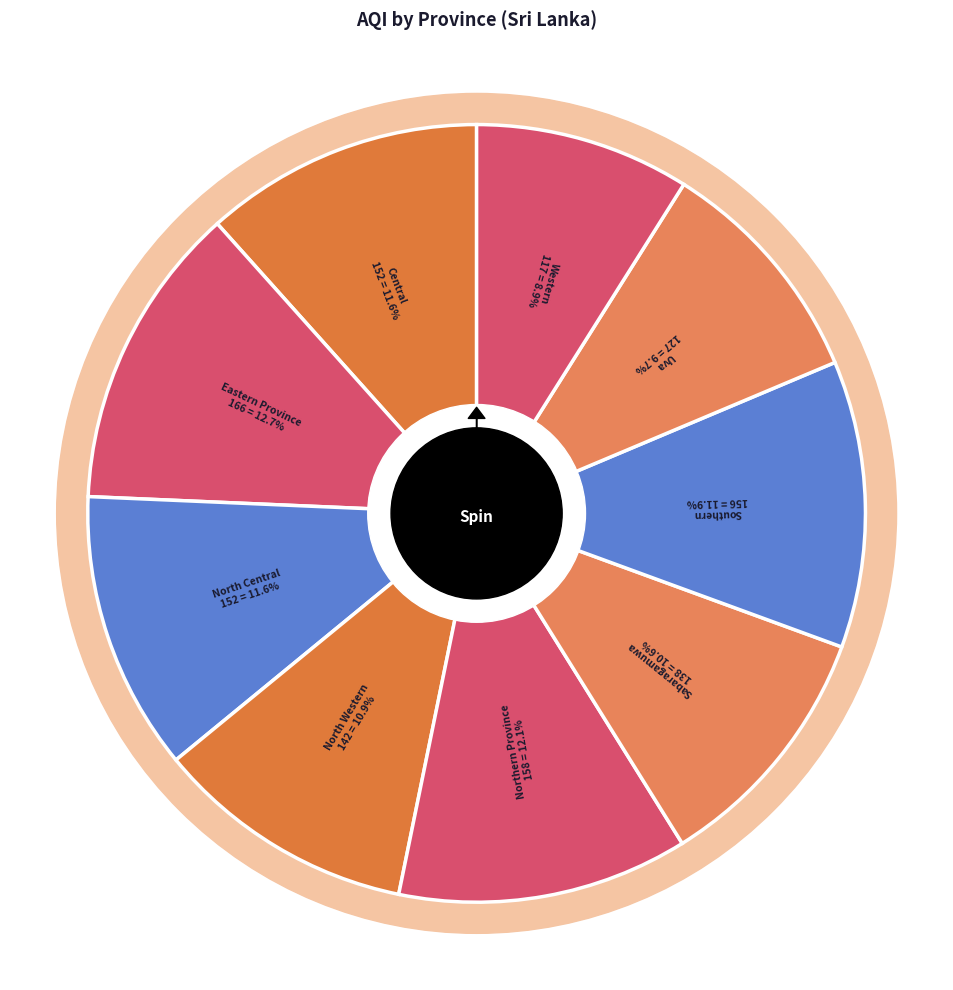

Which category has the biggest portion of the pie?

Eastern Province